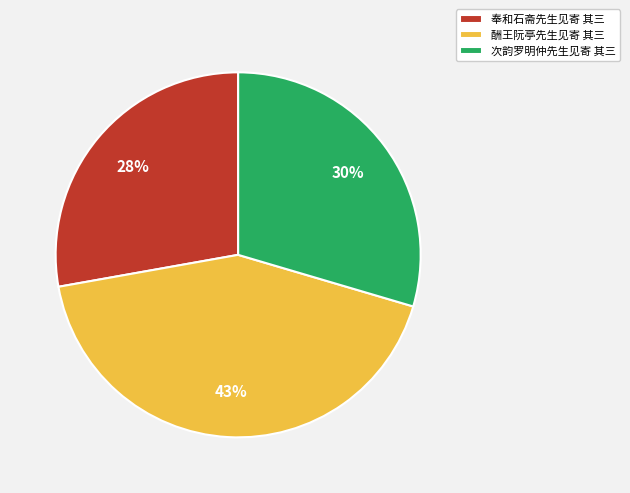

The 酬王阮亭先生见寄 其三 slice represents 37% of the pie. True or false?

False